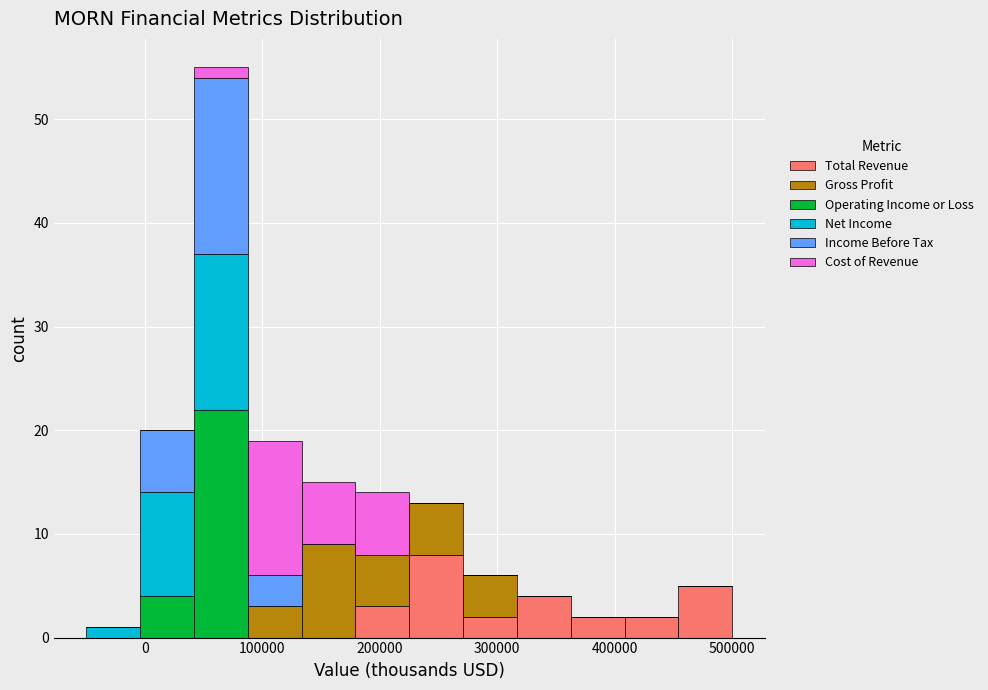

What is the total height of the stacked bar covering 180000 to 230000 on the x-axis? Neither the bar edges nor the heights are printed on the chart, so give them approximately, as read against the axes.

14